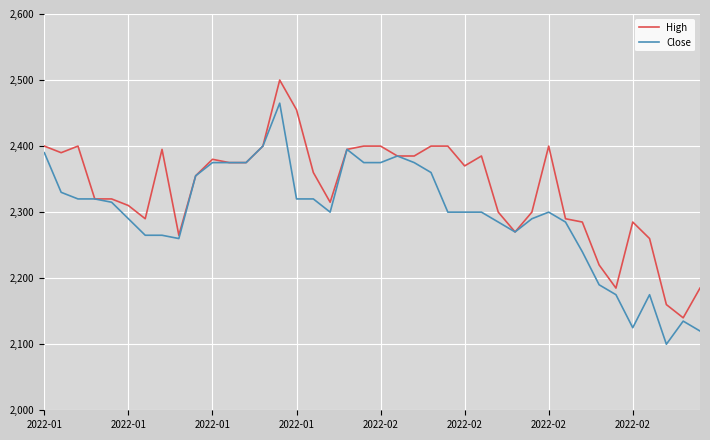

What is the minimum value for Close?

2100